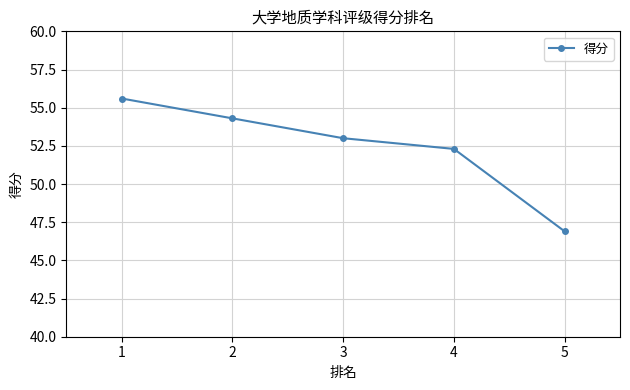

Reading left to right, what are all the values shown in this chart?

55.6	54.3	53.0	52.3	46.9